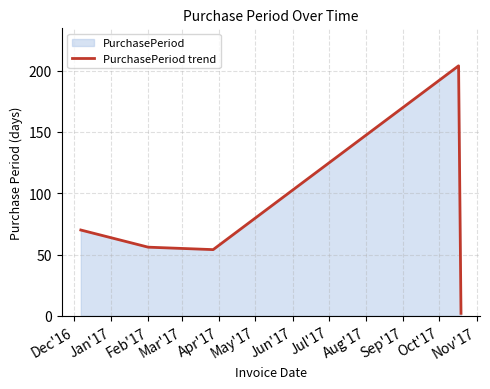

What is the average value?

77